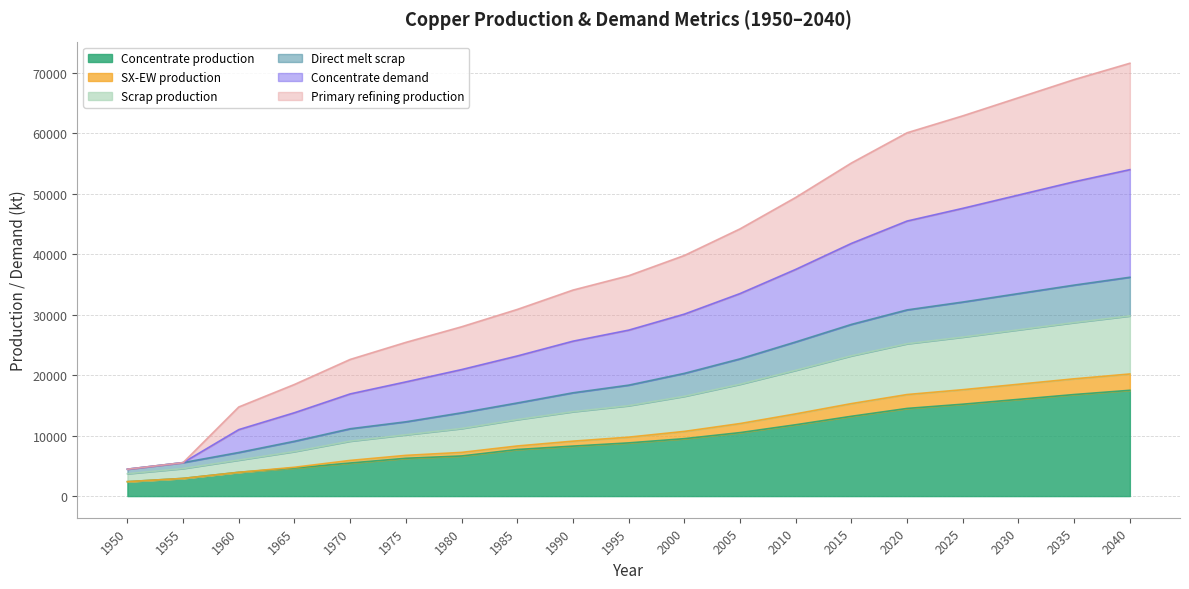

Which series has the widest spread of values?

Concentrate demand